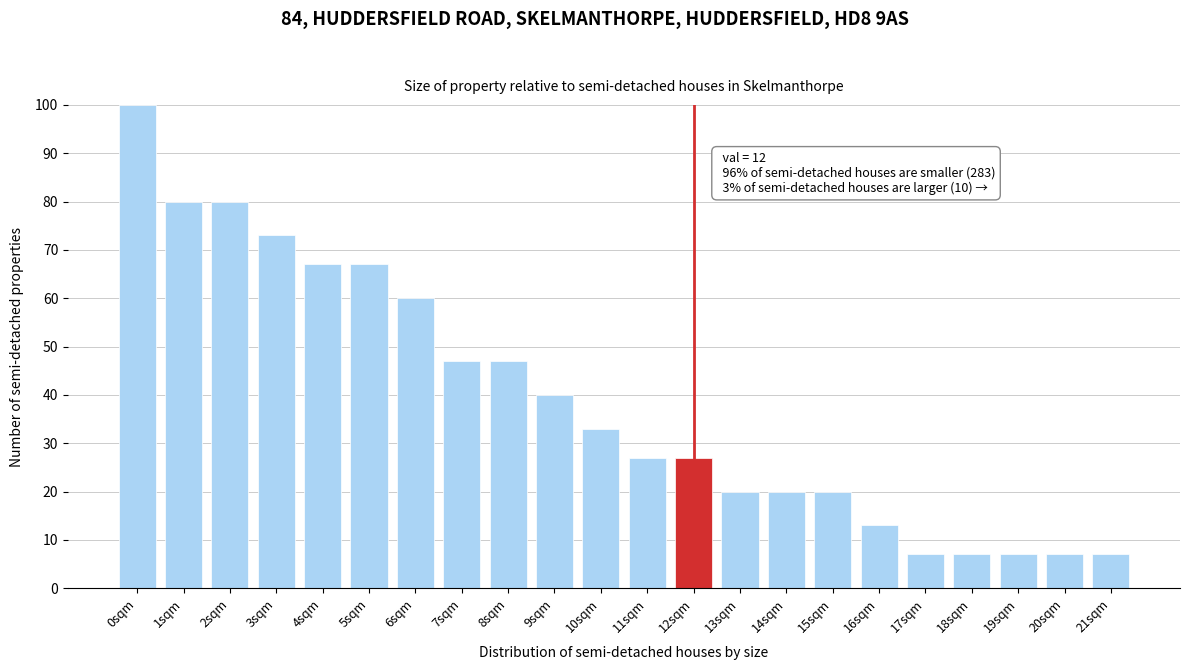

Reading right to left, what are all the values shown in this chart?

7	7	7	7	7	13	20	20	20	27	27	33	40	47	47	60	67	67	73	80	80	100